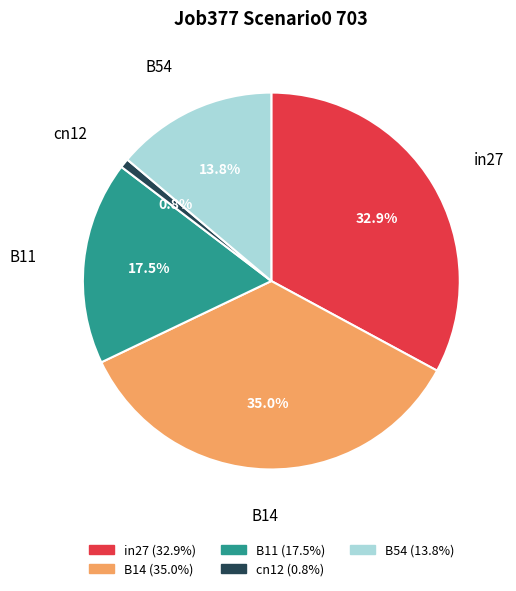

Rank the categories by value from highest to lowest.

B14, in27, B11, B54, cn12